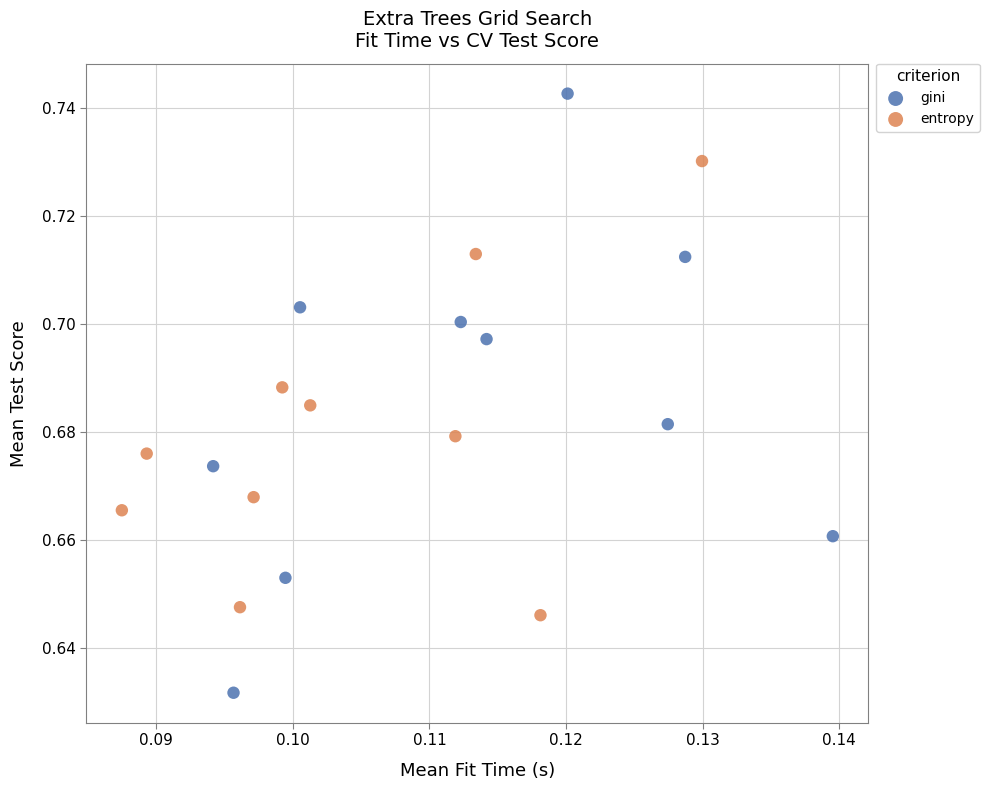

Which series contains the highest Y value?

gini